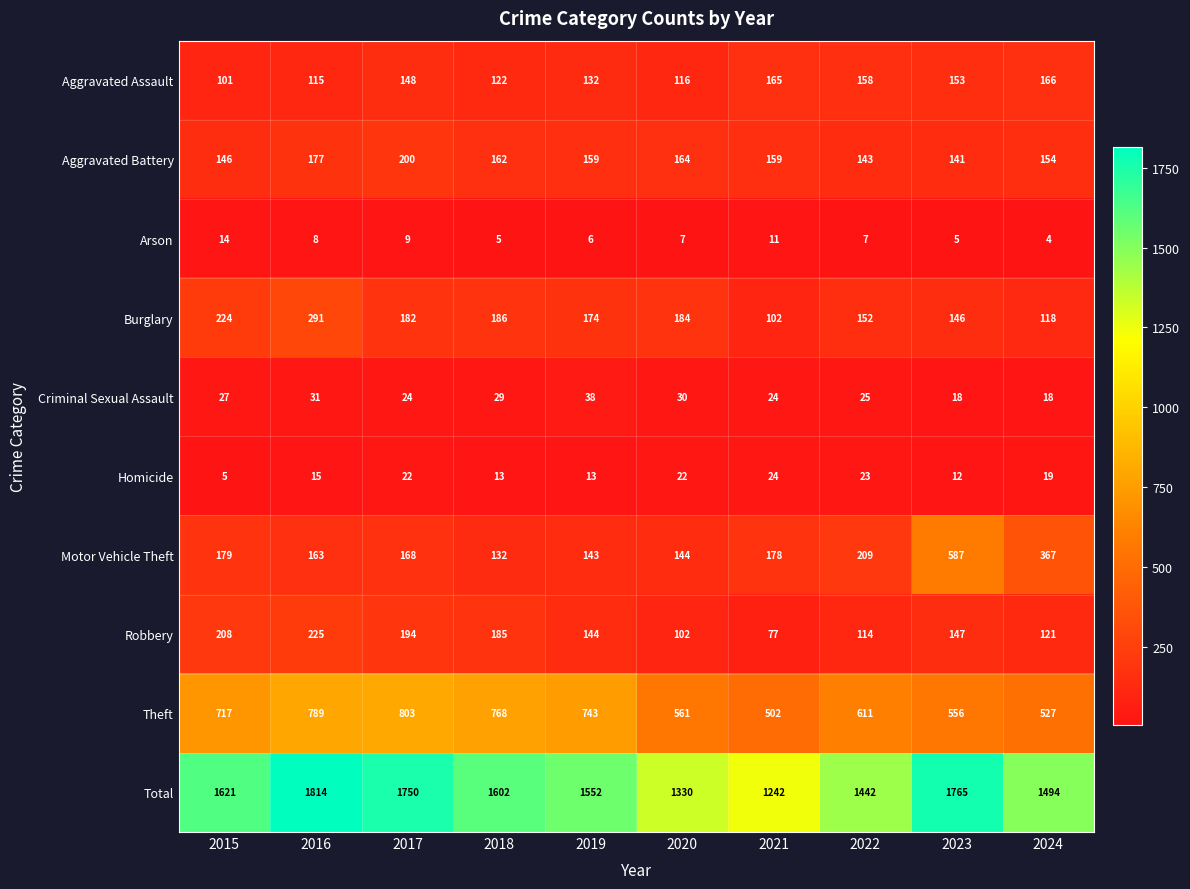

What is the greatest value displayed?

1814